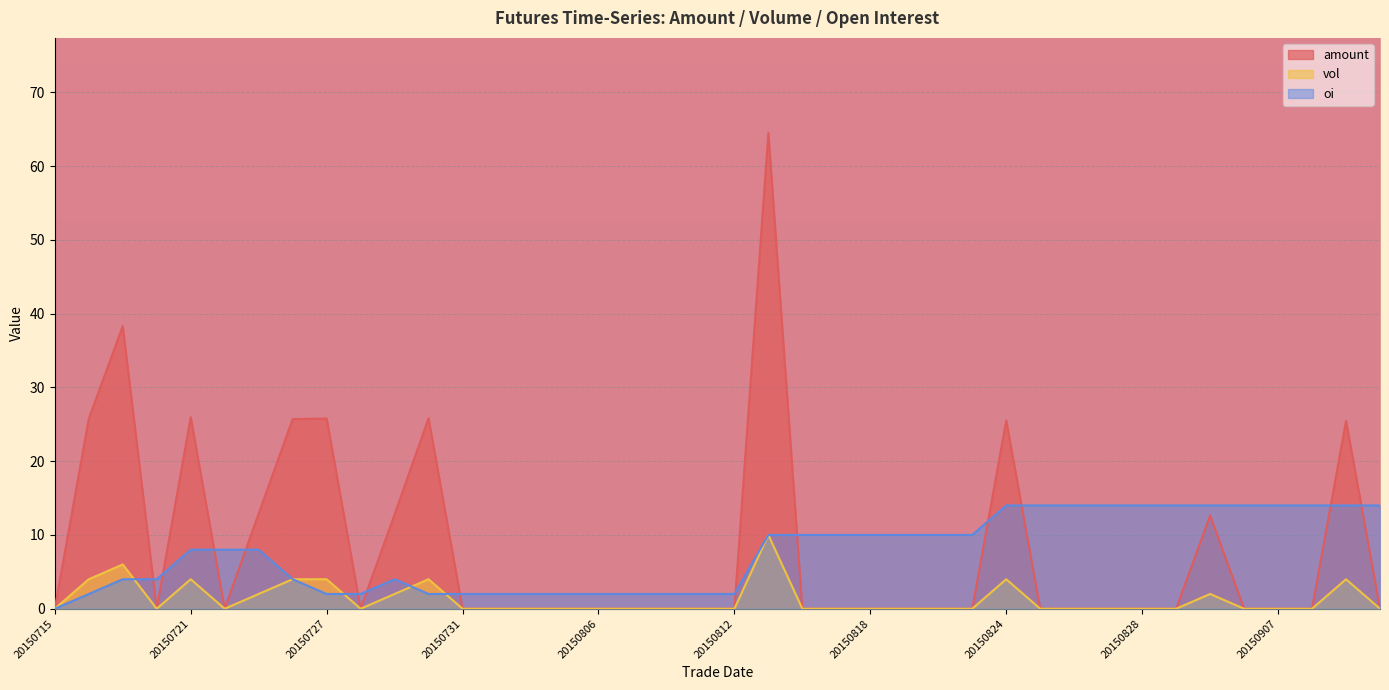

True or false: amount and oi cross at least once.

True